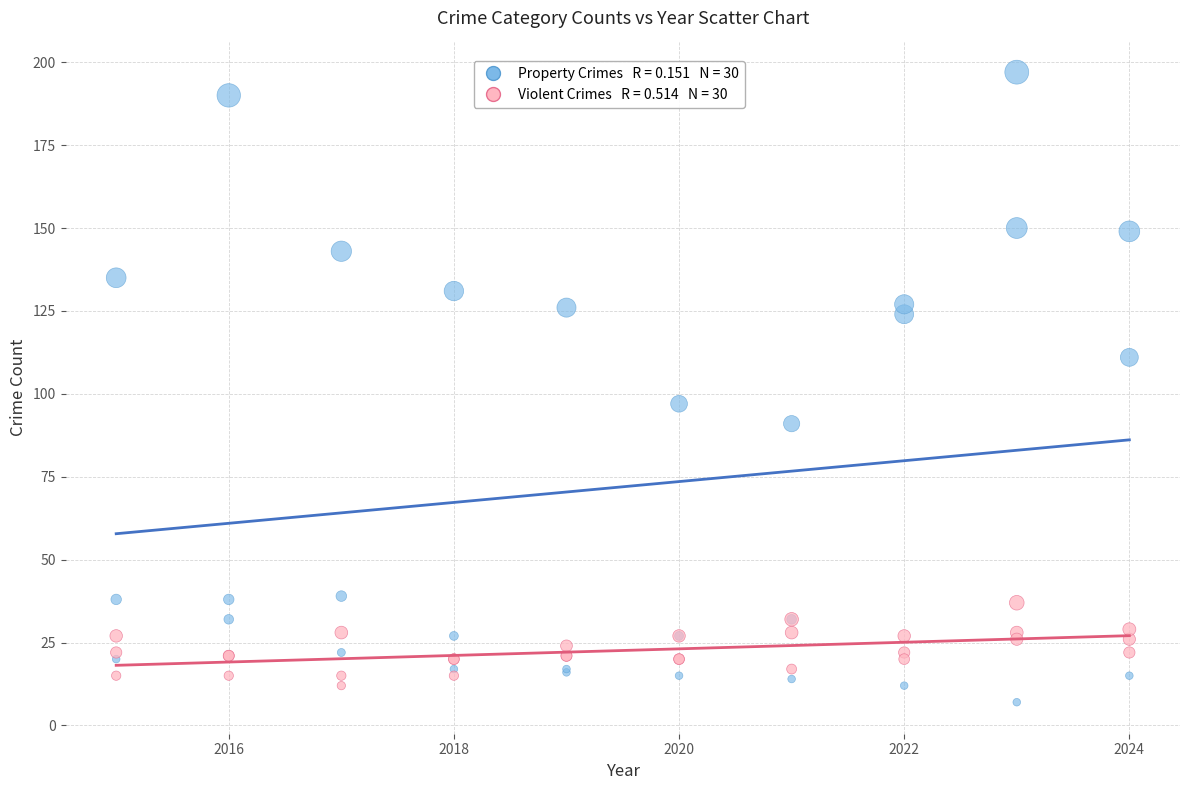

Across all series, what Y value is closest to 102?

97